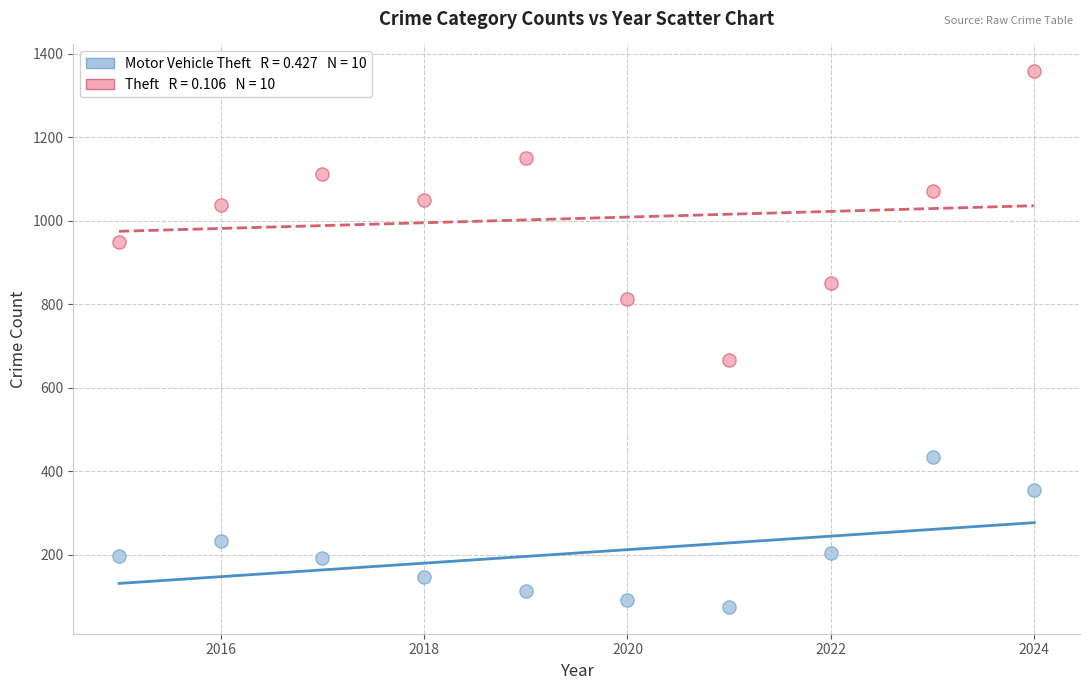

Across all data points, what is the range of X values (max minus min)?

9